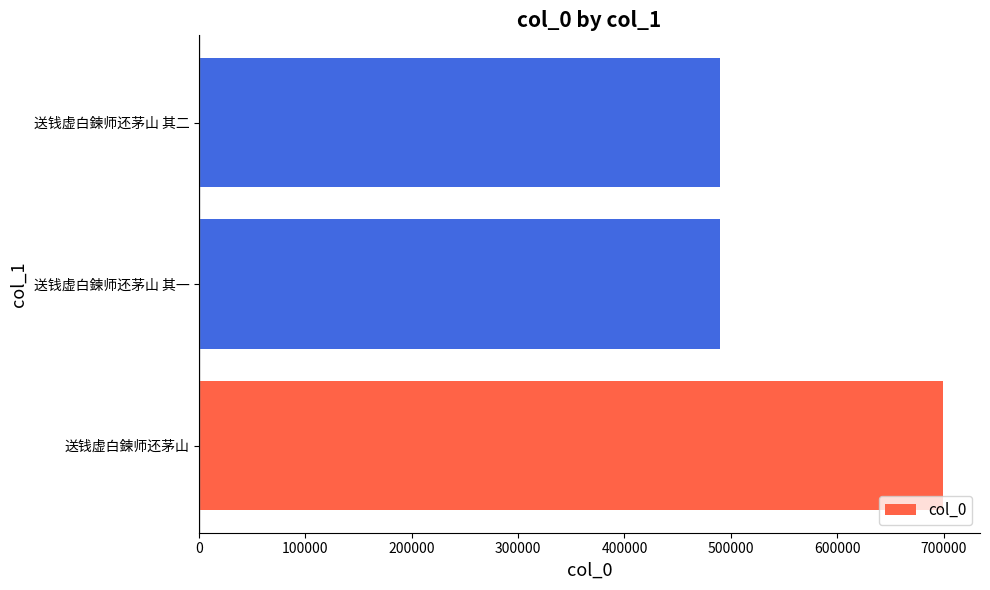

The value at 送钱虚白鍊师还茅山 其二 is 749178. True or false?

False